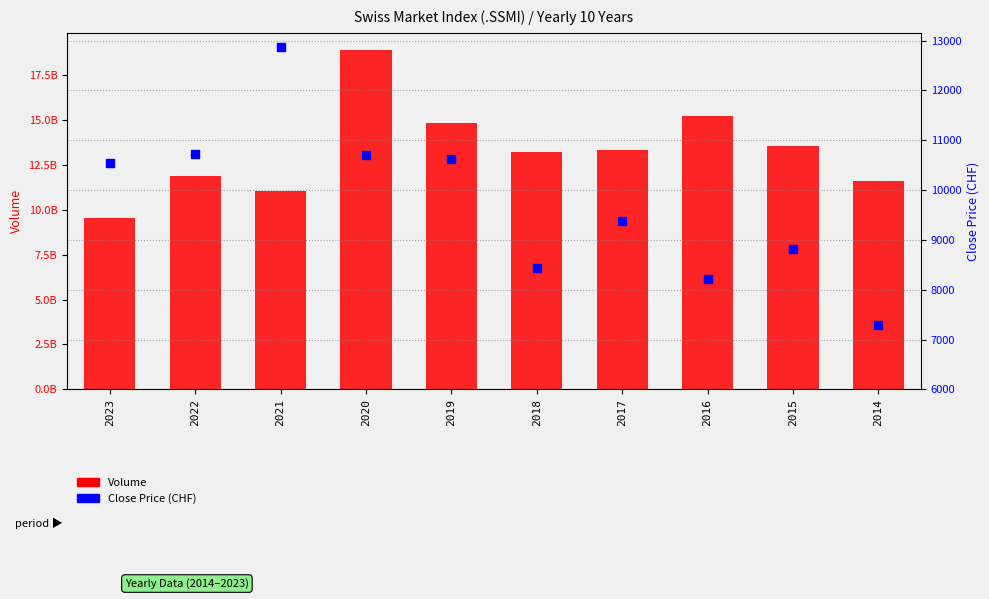

What are all the series names shown in the legend?

Volume, Close Price (CHF)